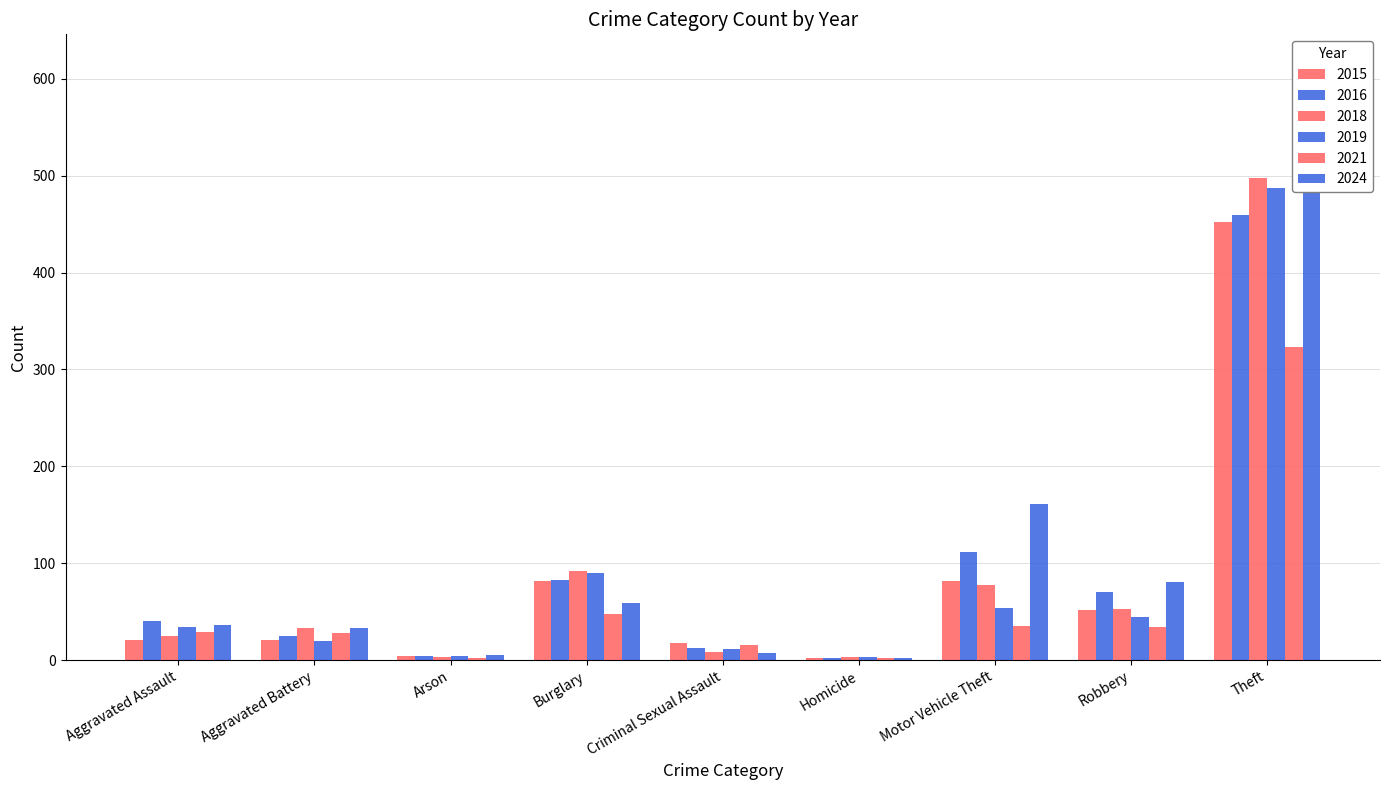

Reading right to left, extract all data points from this chart.

2015: Theft=452	Robbery=52	Motor Vehicle Theft=82	Homicide=2	Criminal Sexual Assault=18	Burglary=82	Arson=4	Aggravated Battery=21	Aggravated Assault=21
2016: Theft=459	Robbery=70	Motor Vehicle Theft=112	Homicide=2	Criminal Sexual Assault=13	Burglary=83	Arson=4	Aggravated Battery=25	Aggravated Assault=40
2018: Theft=497	Robbery=53	Motor Vehicle Theft=78	Homicide=3	Criminal Sexual Assault=8	Burglary=92	Arson=3	Aggravated Battery=33	Aggravated Assault=25
2019: Theft=487	Robbery=45	Motor Vehicle Theft=54	Homicide=3	Criminal Sexual Assault=12	Burglary=90	Arson=4	Aggravated Battery=20	Aggravated Assault=34
2021: Theft=323	Robbery=34	Motor Vehicle Theft=35	Homicide=2	Criminal Sexual Assault=16	Burglary=48	Arson=2	Aggravated Battery=28	Aggravated Assault=29
2024: Theft=615	Robbery=81	Motor Vehicle Theft=161	Homicide=2	Criminal Sexual Assault=7	Burglary=59	Arson=5	Aggravated Battery=33	Aggravated Assault=36